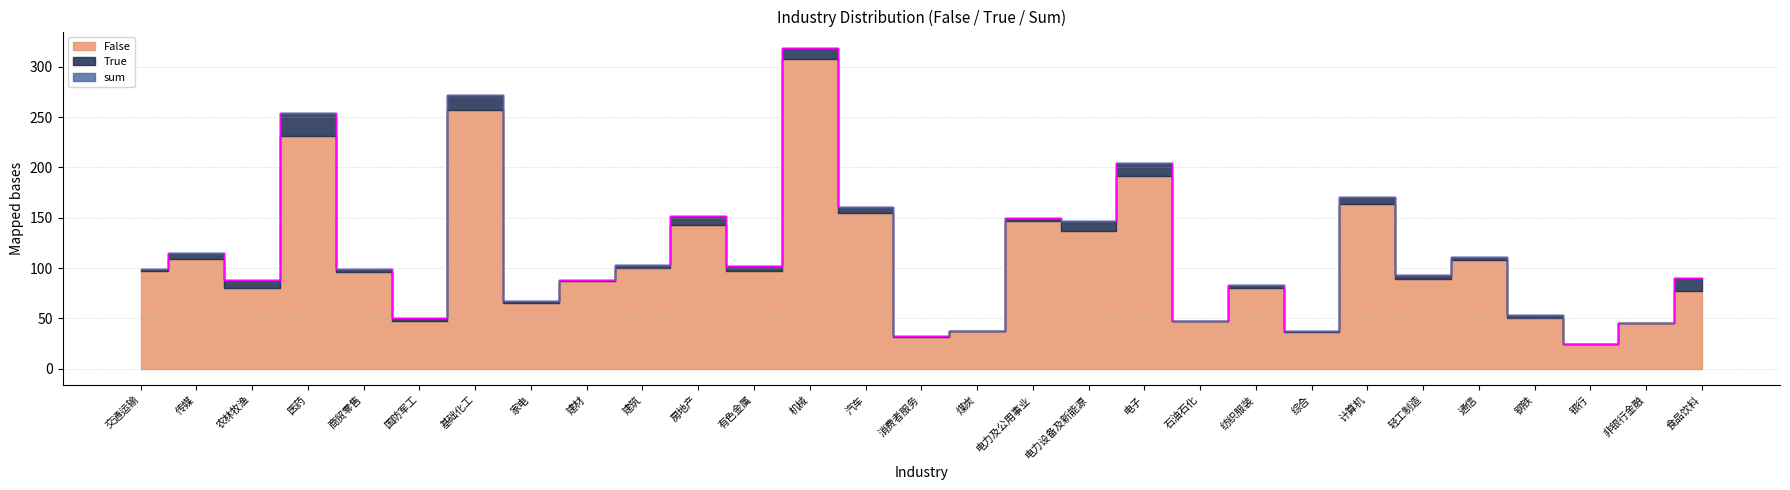

Is the value of sum at 汽车 greater than the value of True at 食品饮料?

Yes